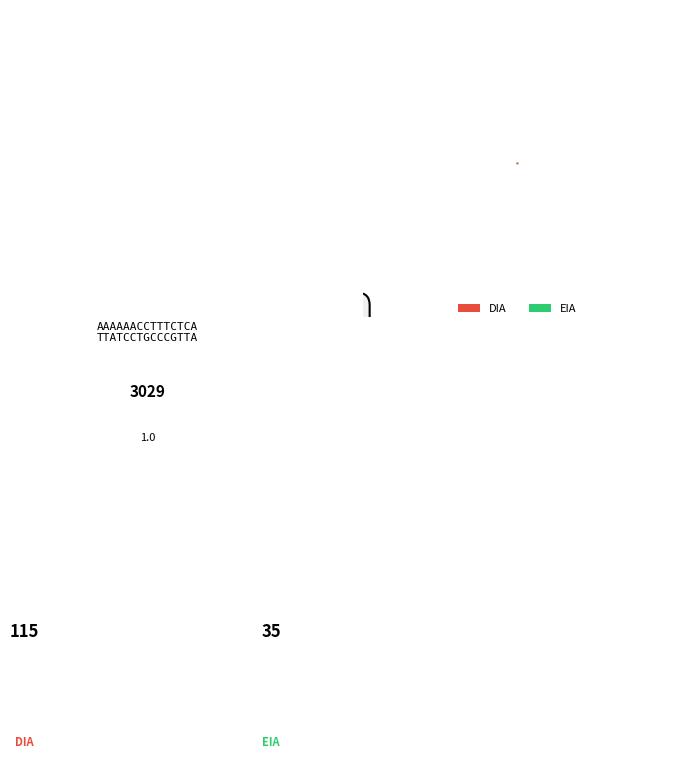

To the nearest percent, what portion does EIA represent?

23%